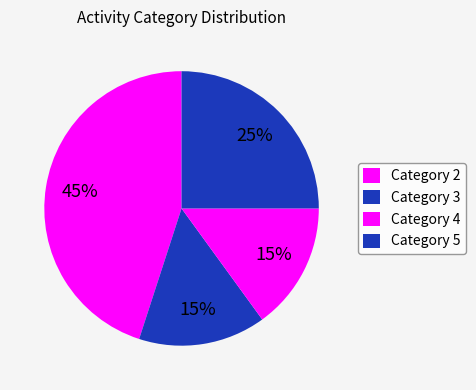

How many slices are in this pie chart?

4